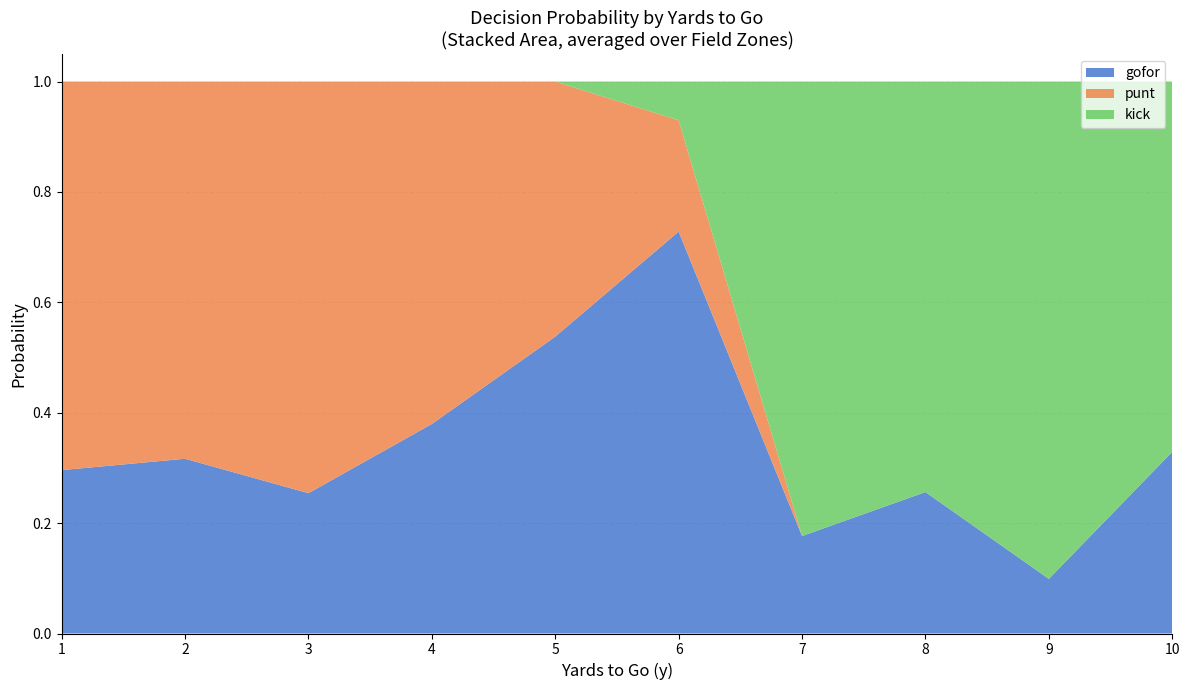

At which label does gofor reach its minimum?

9